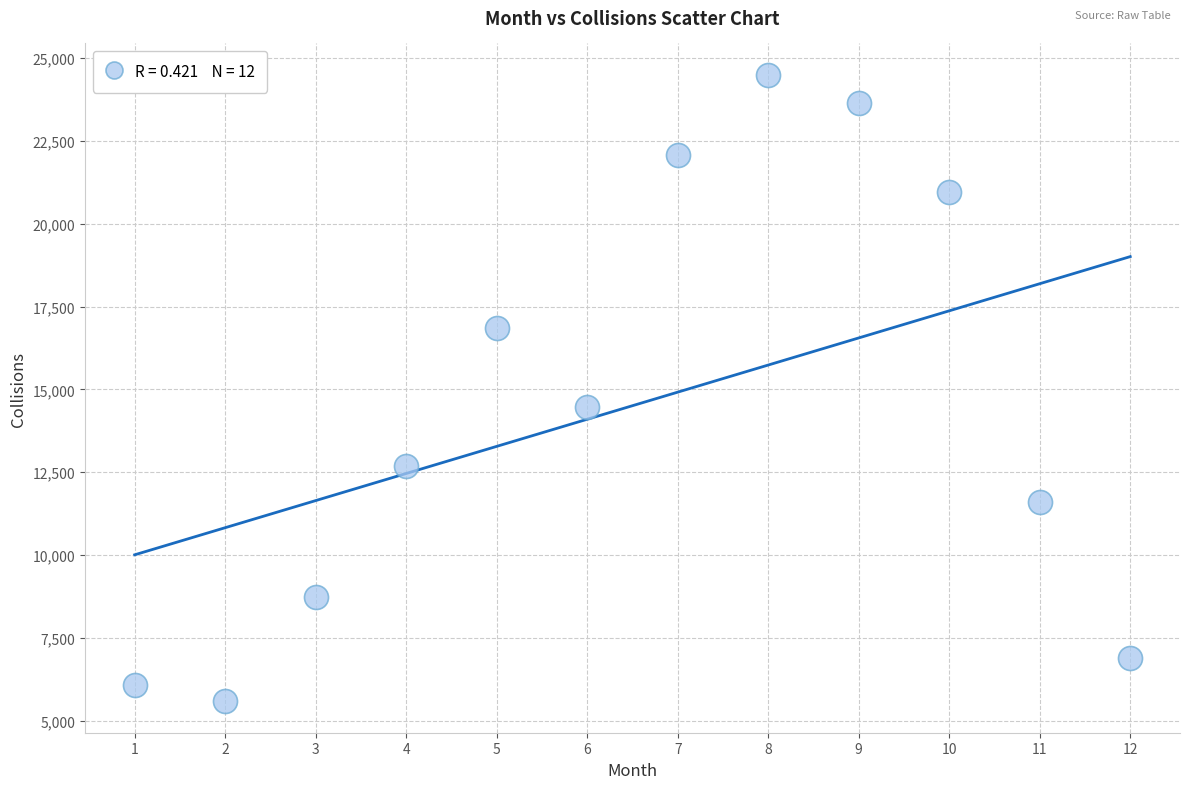

What is the range of X values (max minus min)?

11